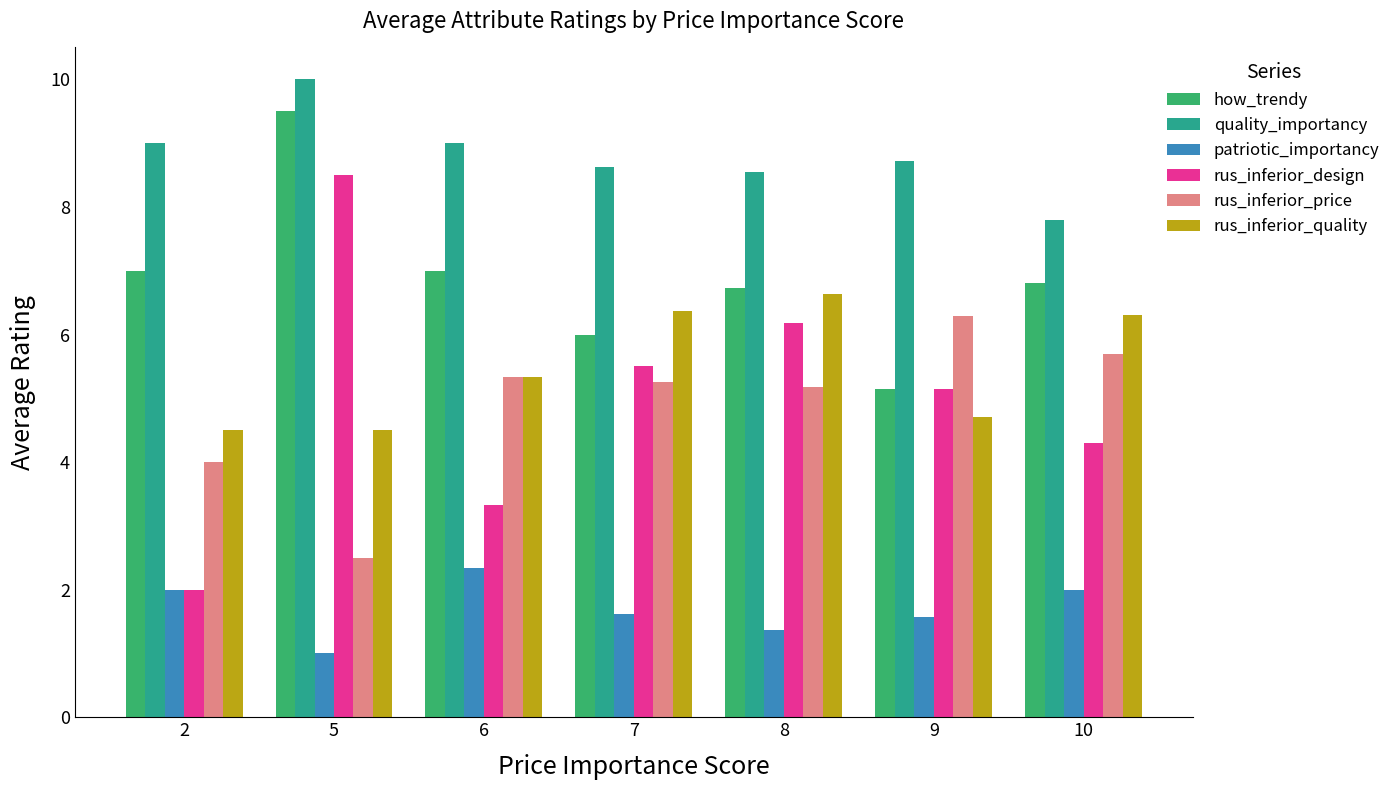

At which category is the sum across all series the highest?

5